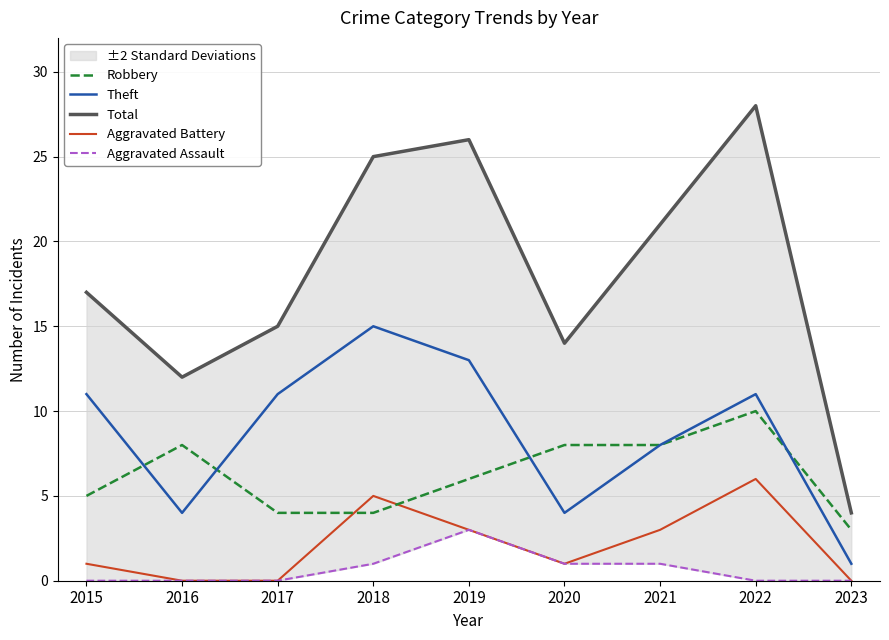

What is the average value of the Aggravated Assault series?

1